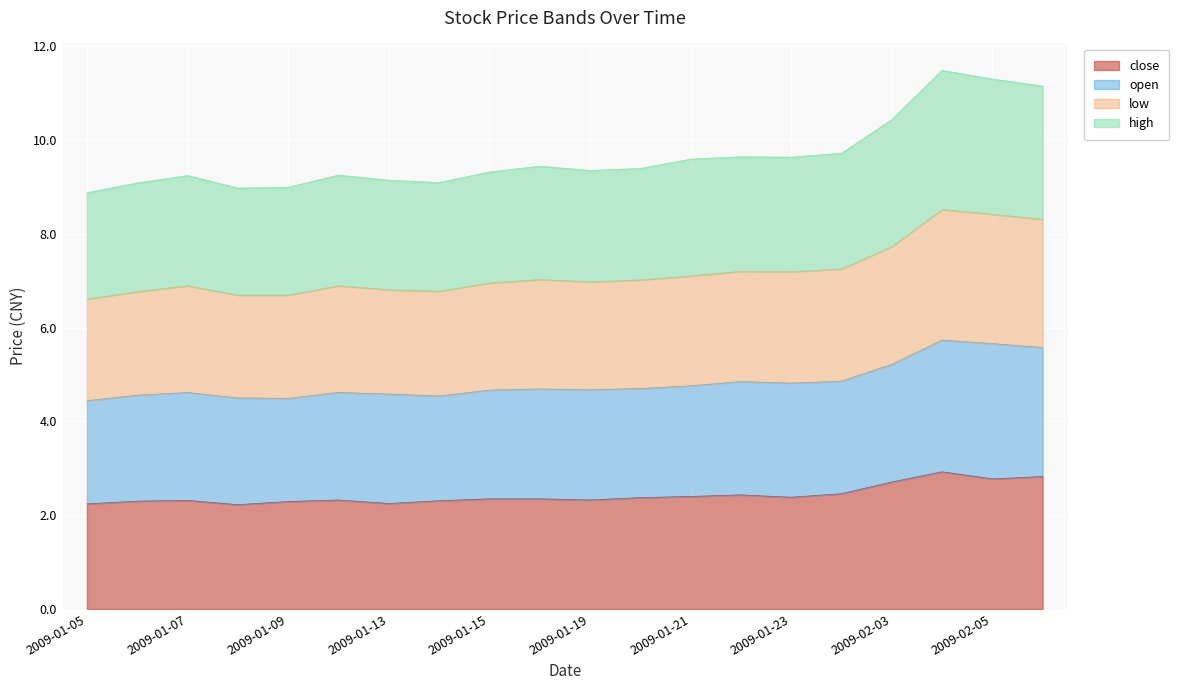

What is the total value across all series at 2009-01-23?

9.6